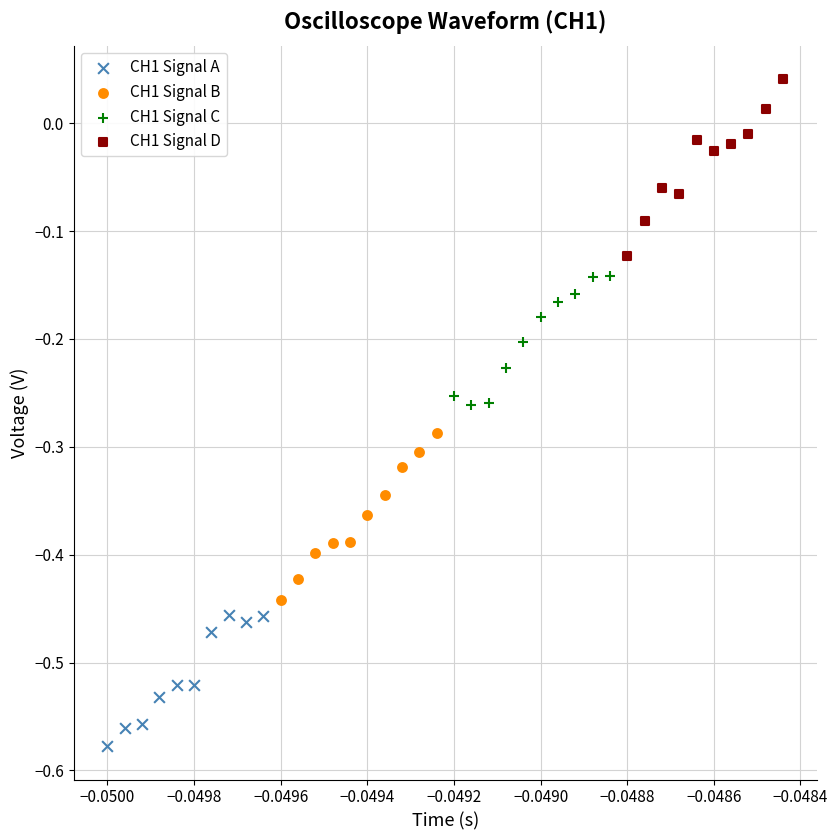

Which series reaches the minimum Y coordinate?

CH1 Signal A